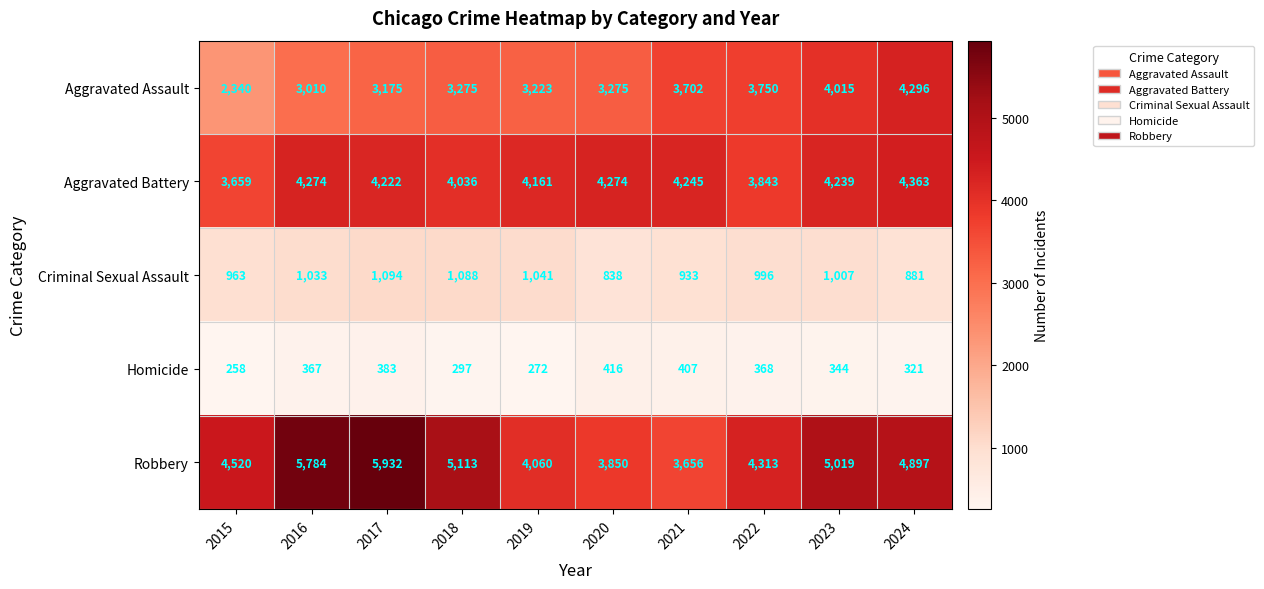

What is the difference between the highest and lowest values at 2022?

3945